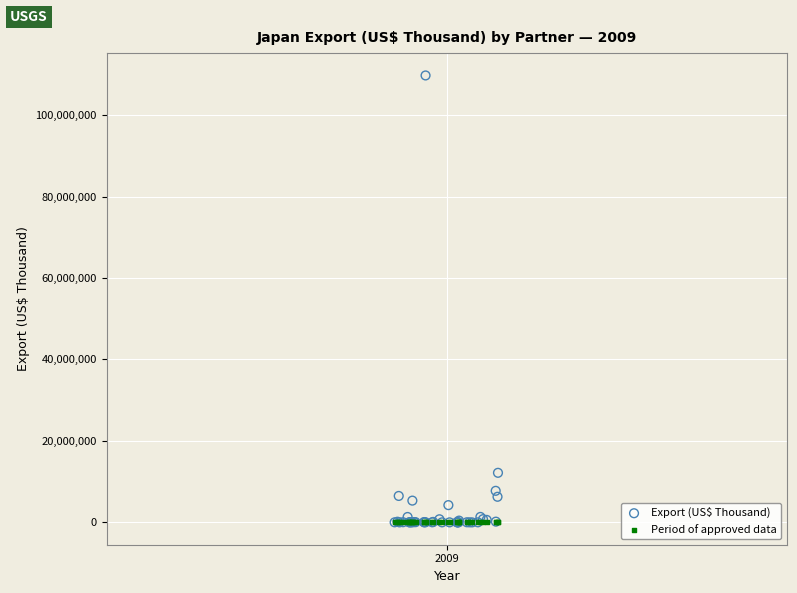

Which series reaches the maximum Y coordinate?

Export (US$ Thousand)